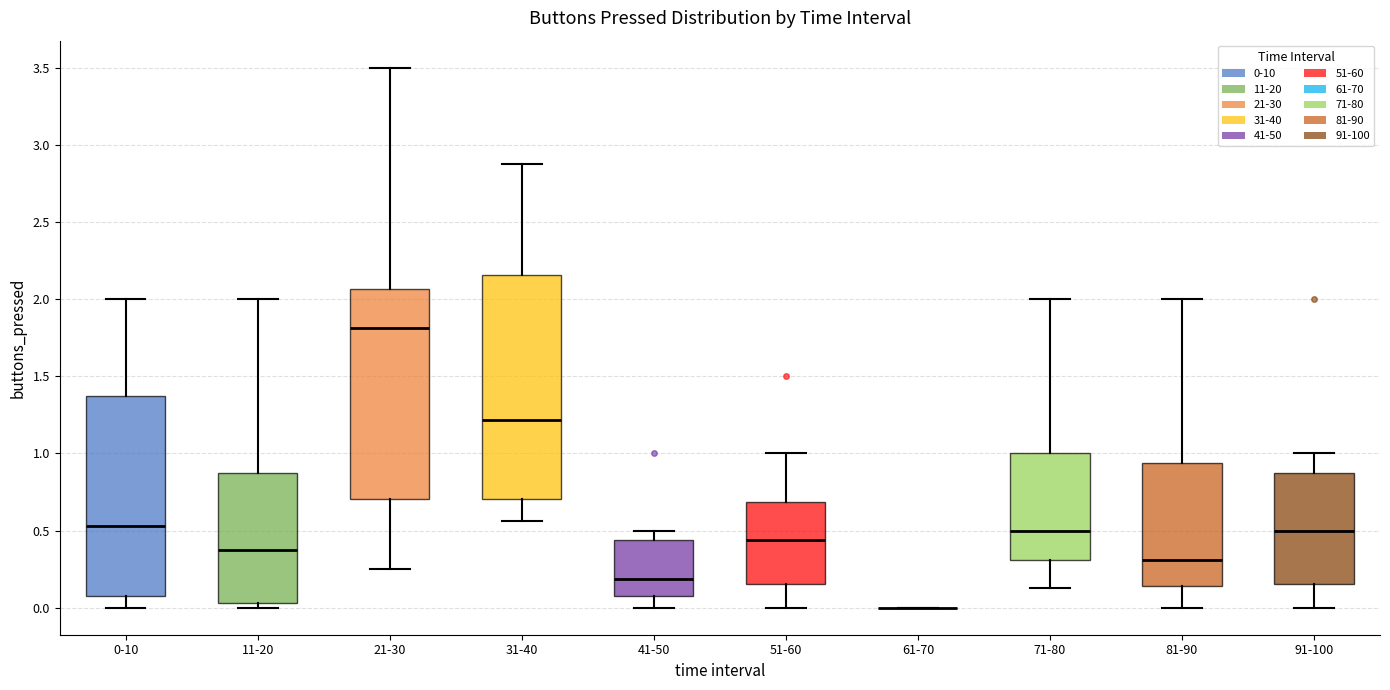

Reading left to right, transcribe this box plot: for each box, give where its median line is, the range the box spans, and where its two whiskers end, as read against the y-axis. The values are not printed on the chart, so give them approximately, as read against the axis.

0-10: median 0.55, box 0.10 to 1.40, whiskers 0.00 to 2.00
11-20: median 0.40, box 0.05 to 0.90, whiskers 0.00 to 2.00
21-30: median 1.80, box 0.70 to 2.05, whiskers 0.25 to 3.50
31-40: median 1.20, box 0.70 to 2.15, whiskers 0.55 to 2.90
41-50: median 0.20, box 0.10 to 0.45, whiskers 0.00 to 0.50
51-60: median 0.45, box 0.15 to 0.70, whiskers 0.00 to 1.00
61-70: box collapsed to a line at 0.00, whiskers 0.00 to 0.00
71-80: median 0.50, box 0.30 to 1.00, whiskers 0.15 to 2.00
81-90: median 0.30, box 0.15 to 0.95, whiskers 0.00 to 2.00
91-100: median 0.50, box 0.15 to 0.90, whiskers 0.00 to 1.00